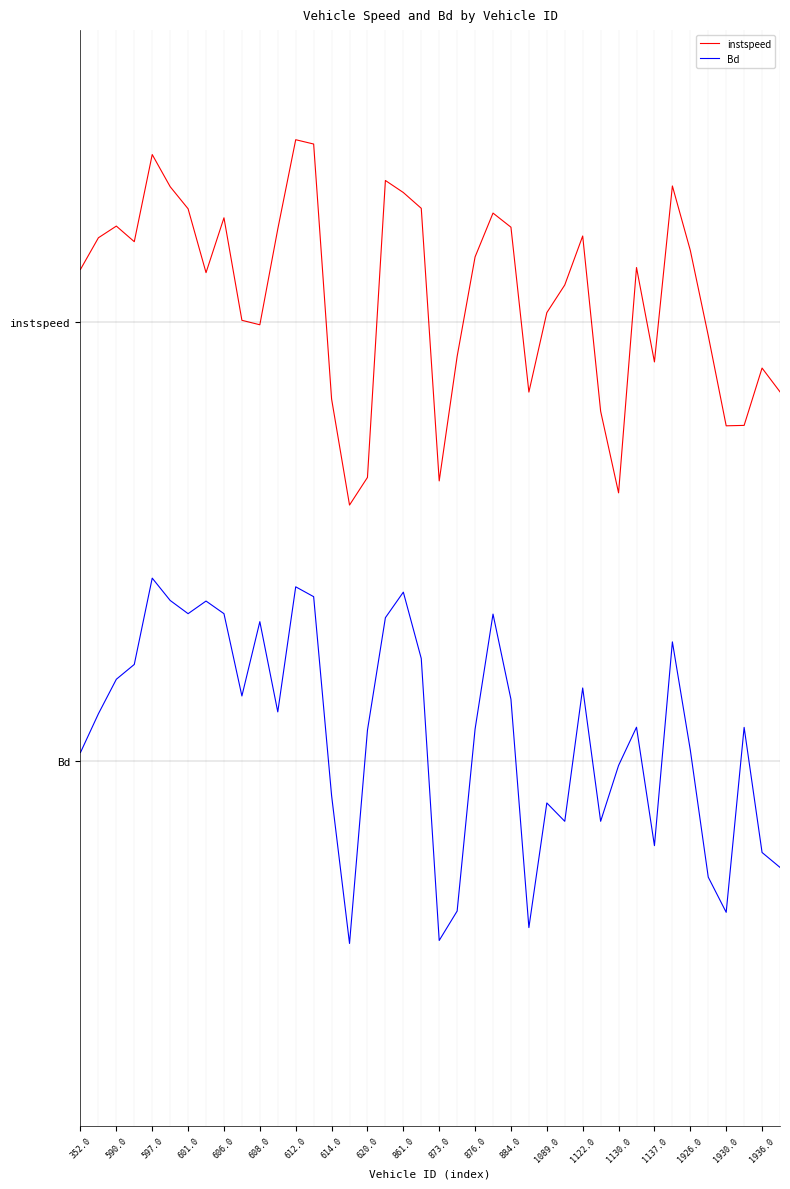

True or false: Bd and instspeed cross at least once.

False